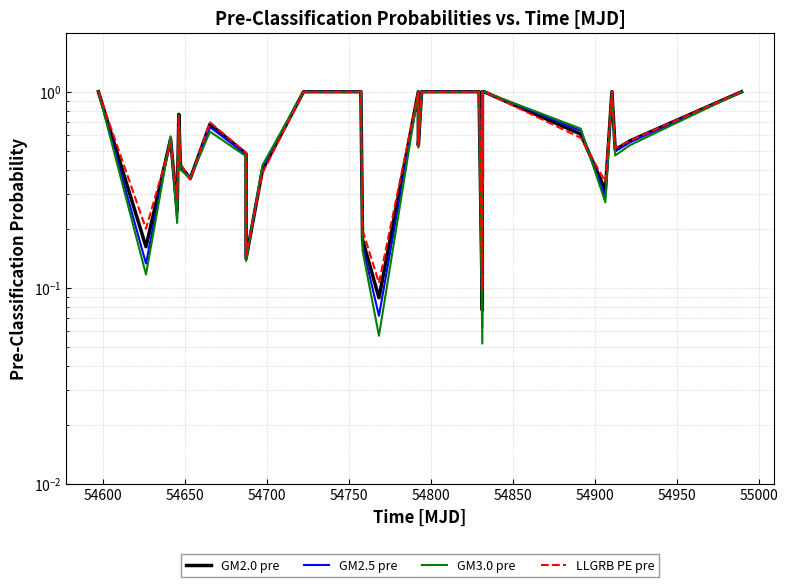

List the series in order of their peak value, lowest first.

GM2.0 pre, GM2.5 pre, GM3.0 pre, LLGRB PE pre